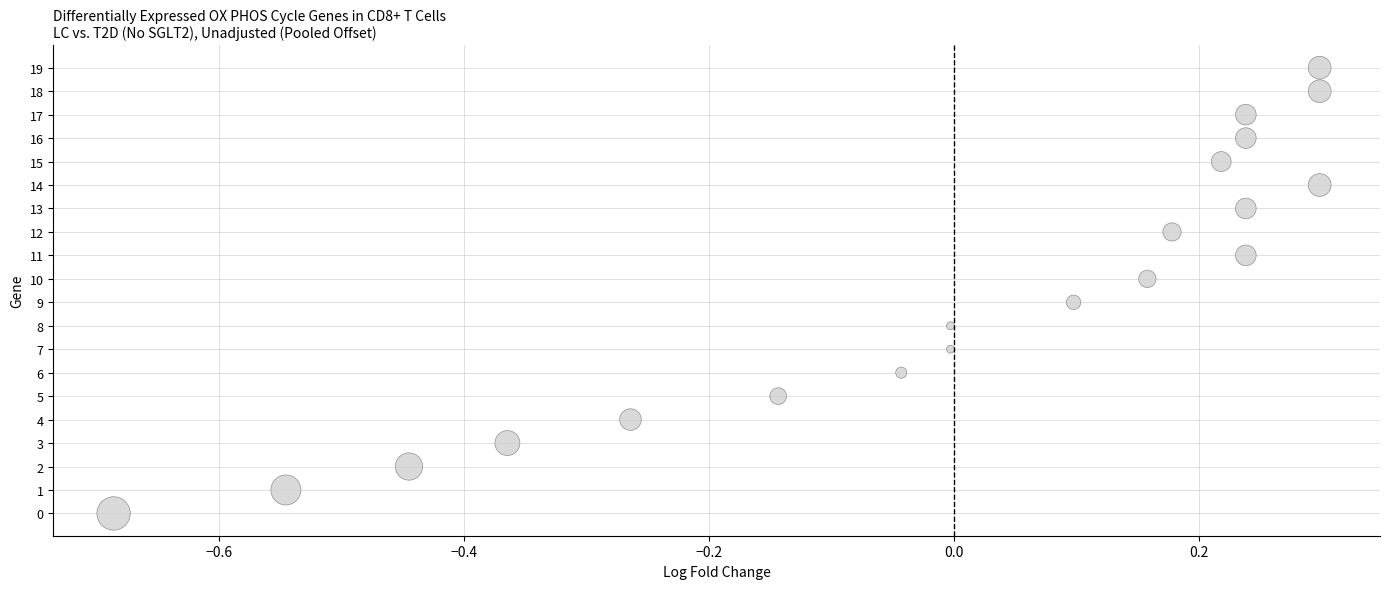

What is the range of Y values (max minus min)?

19